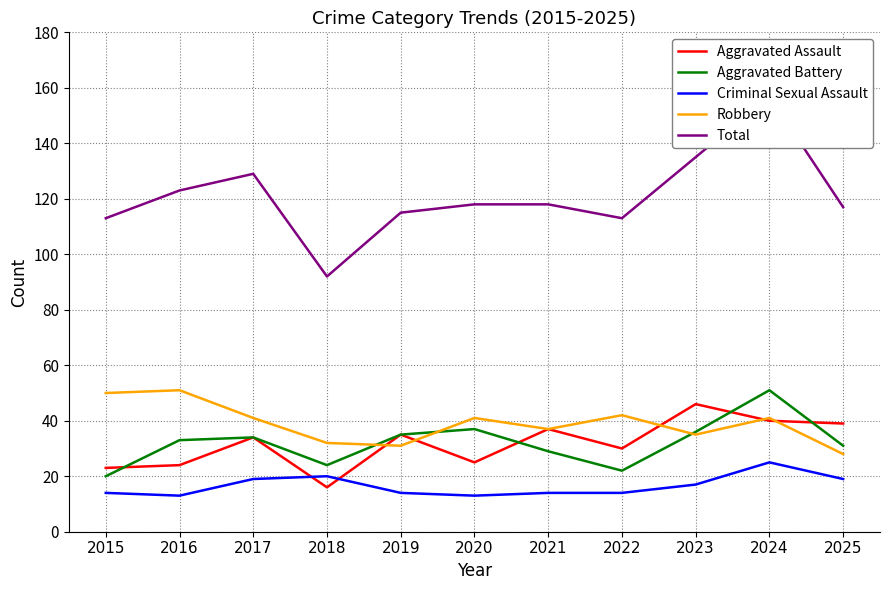

Is this an area chart (filled region under the line)?

No